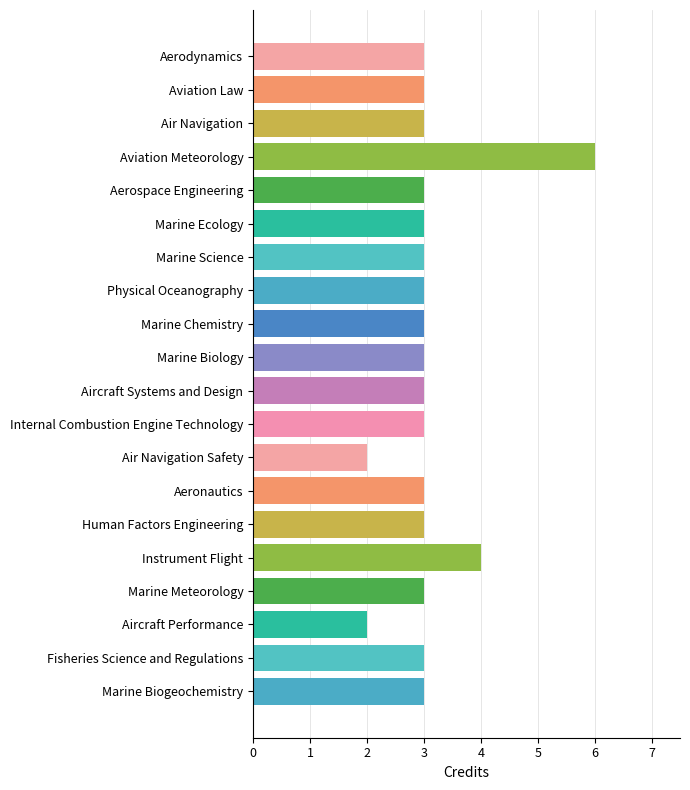

Approximately how many times larger is the value at Marine Biology compared to Marine Meteorology?

1.0